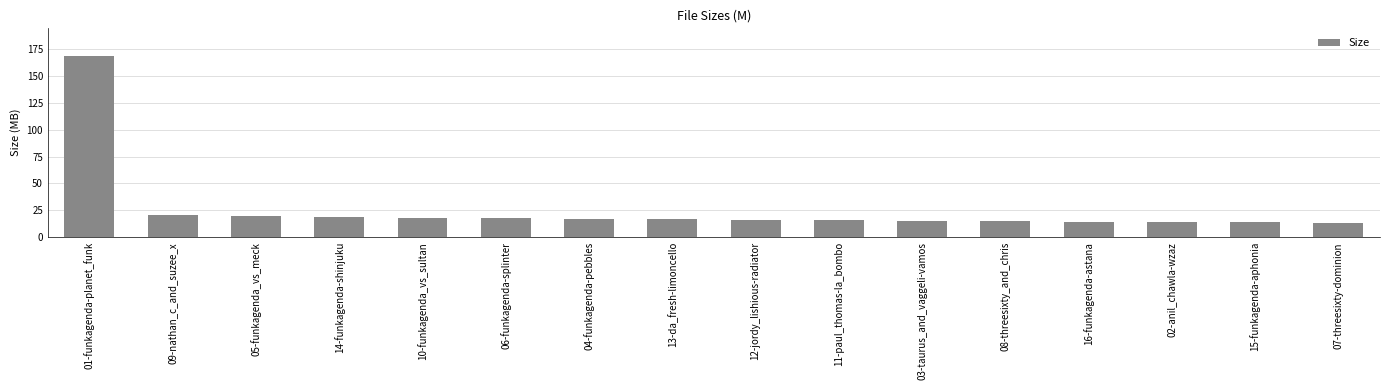

What value does the data have at 14-funkagenda-shinjuku?

18.4